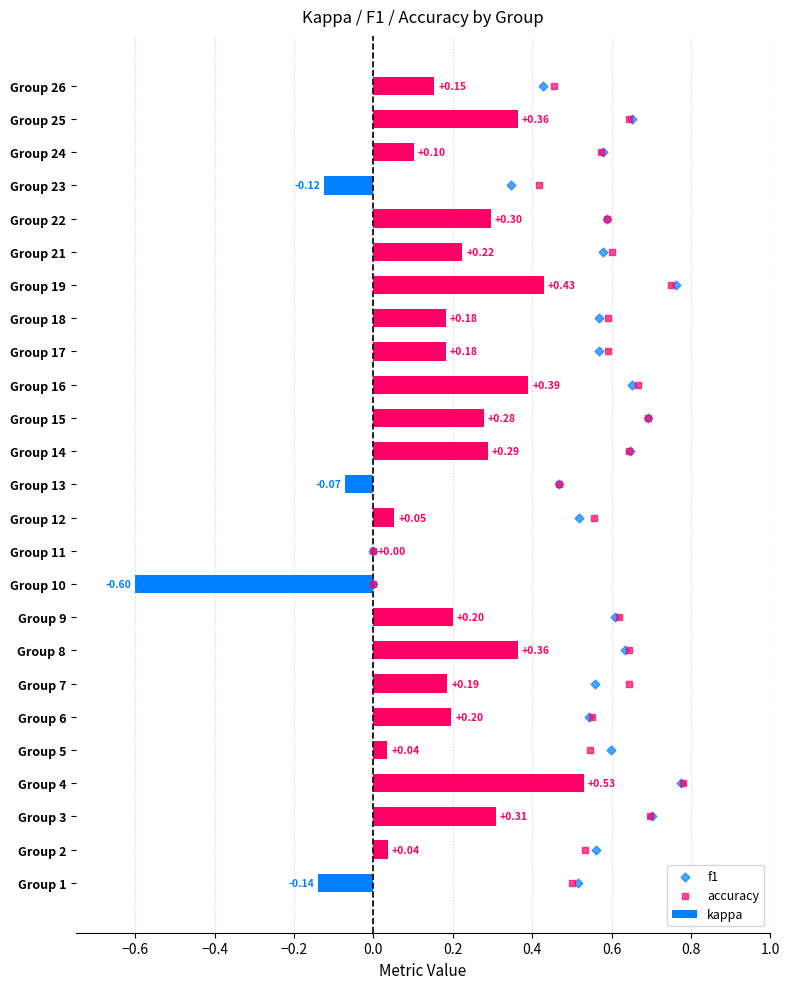

Which series reaches the maximum Y coordinate?

f1